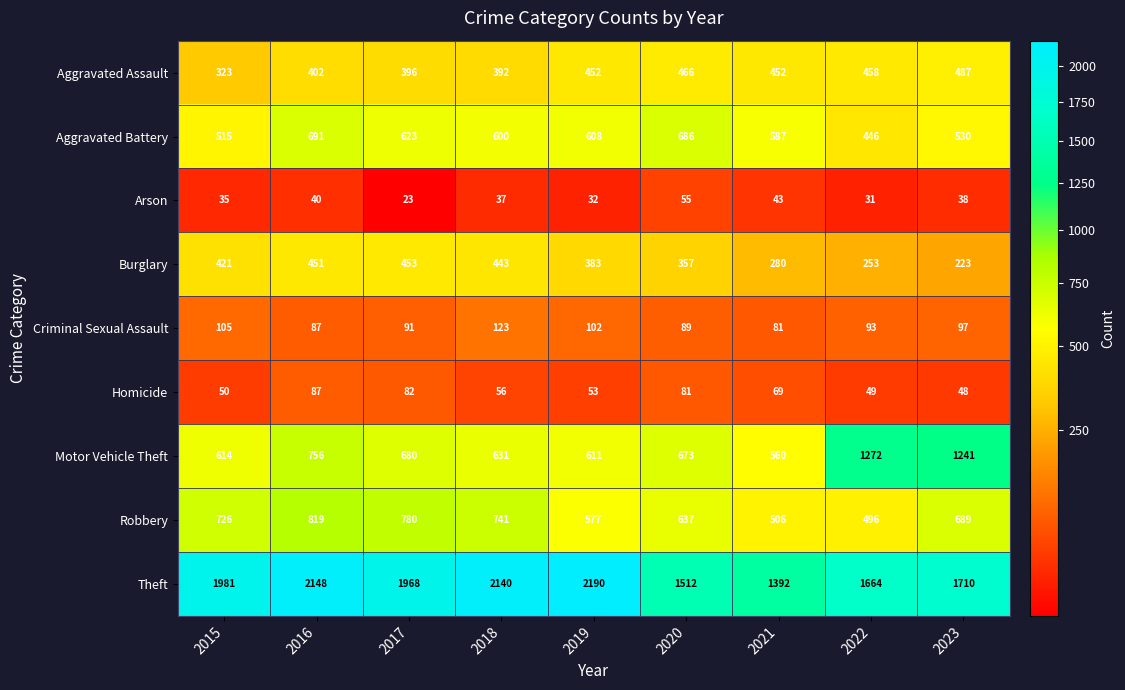

What is the total value across all series at 2015?

4770